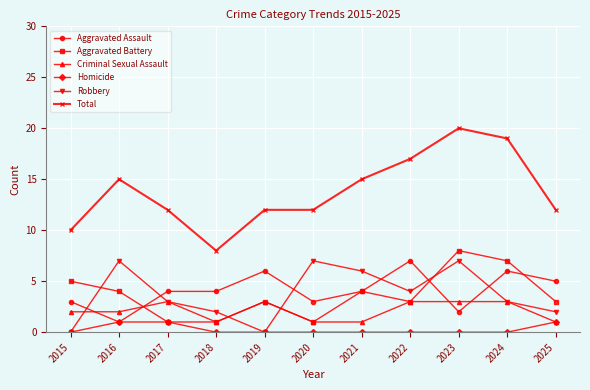

What is the highest value of the Criminal Sexual Assault series?

3